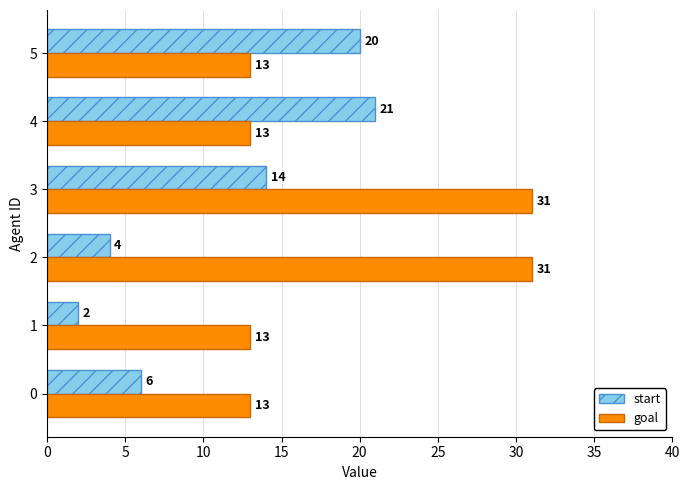

Is it true that goal equals 13 at 5?

True